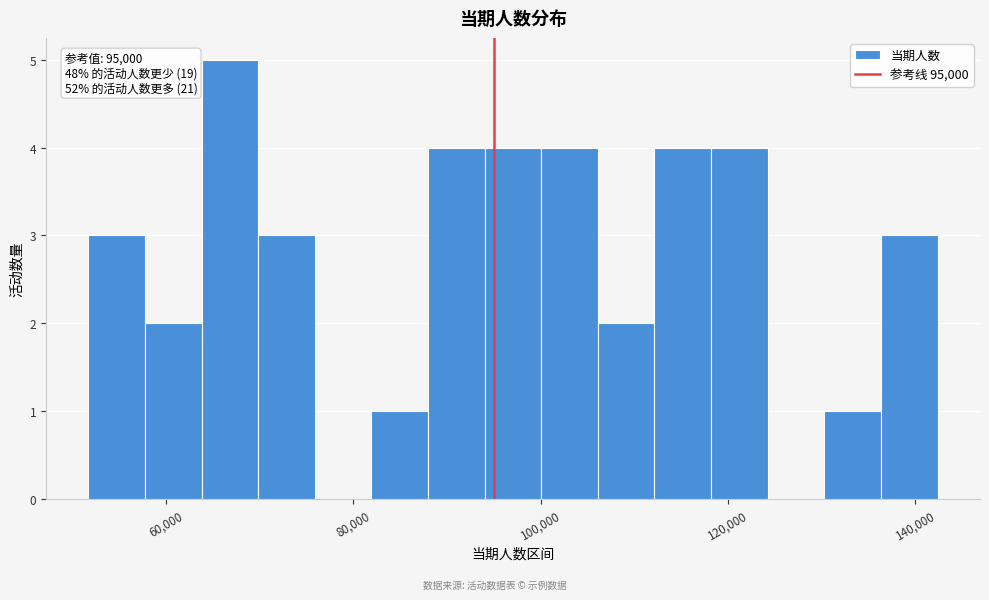

Read against the x-axis, roughly where is the centre of the tallest bar?

66000